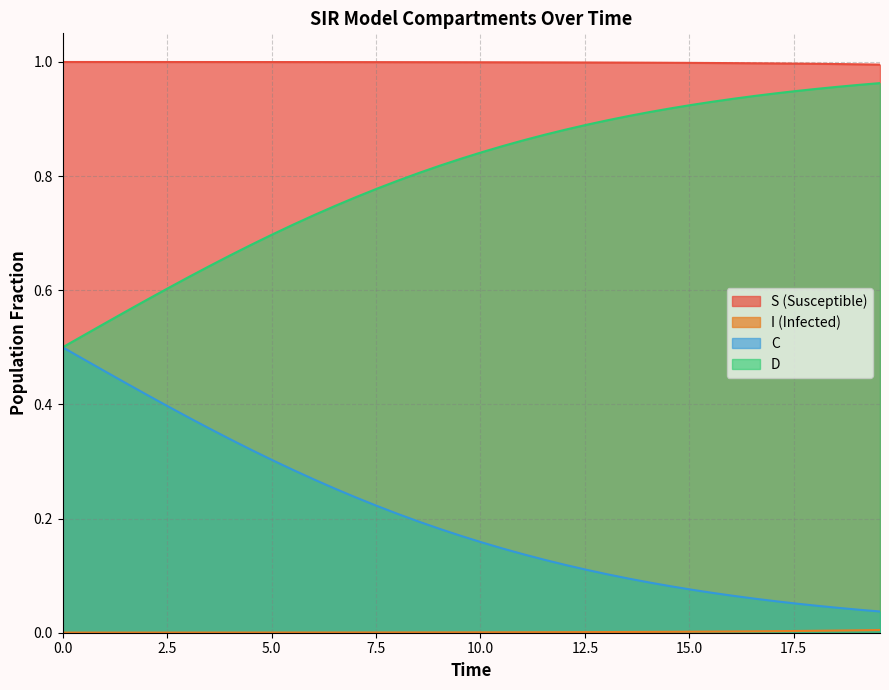

Which series has the largest total across all categories?

S (Susceptible)